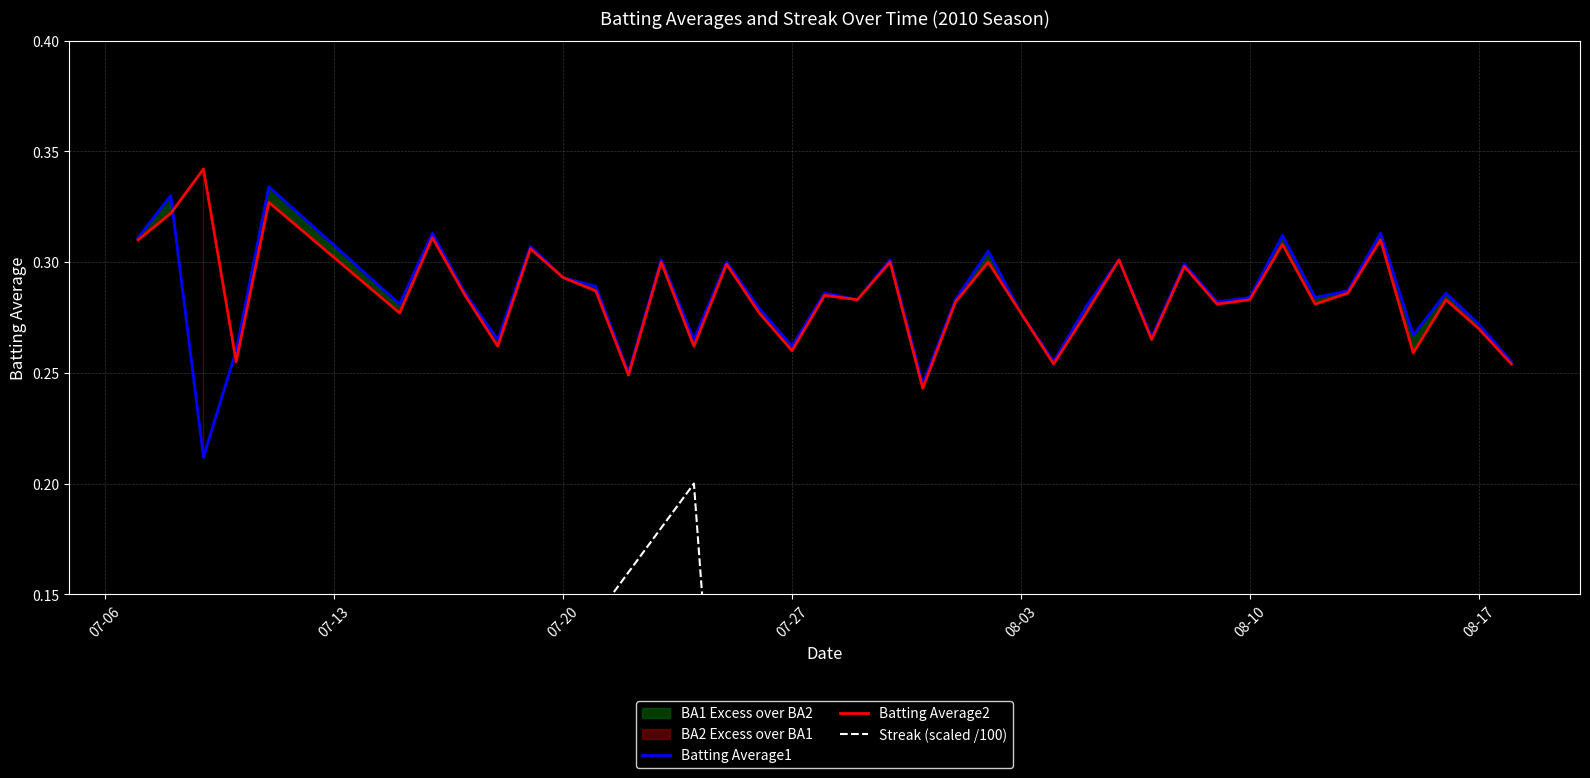

True or false: Batting Average1 has a value of 0.4 at 07-20.

False